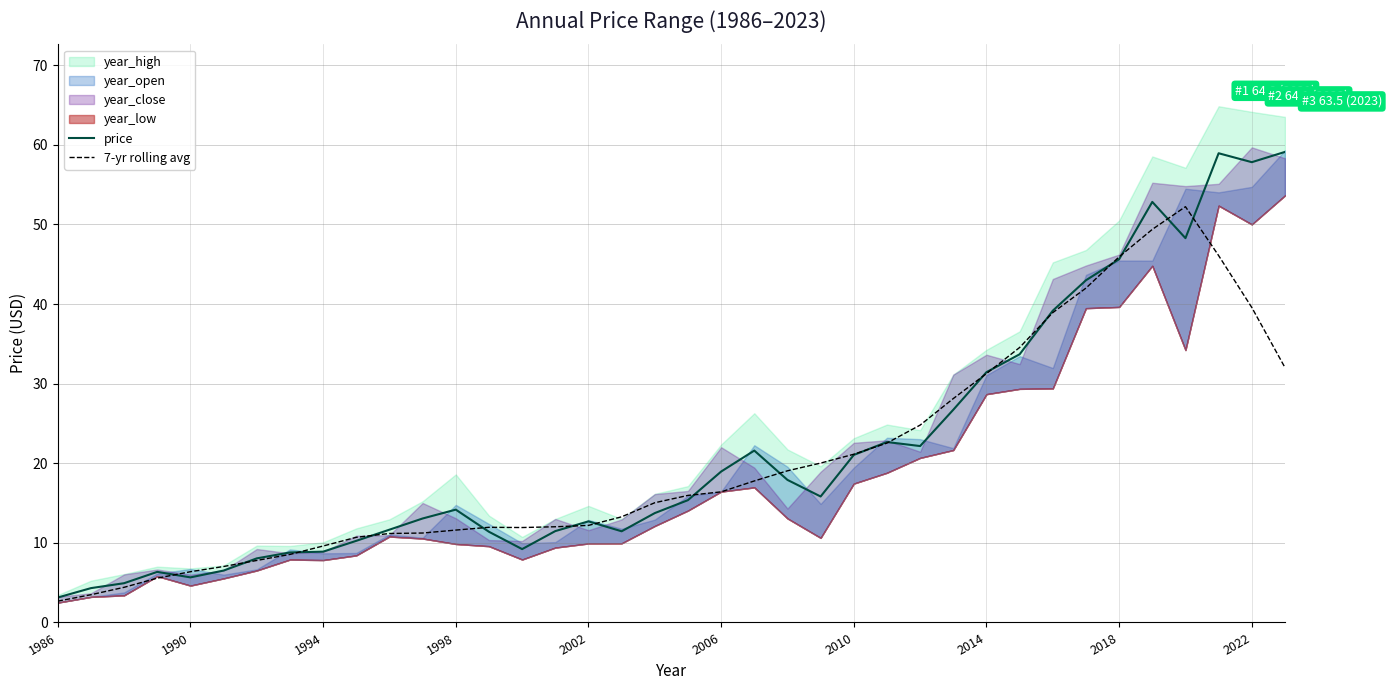

What is the minimum value for 7-yr rolling avg?

2.7